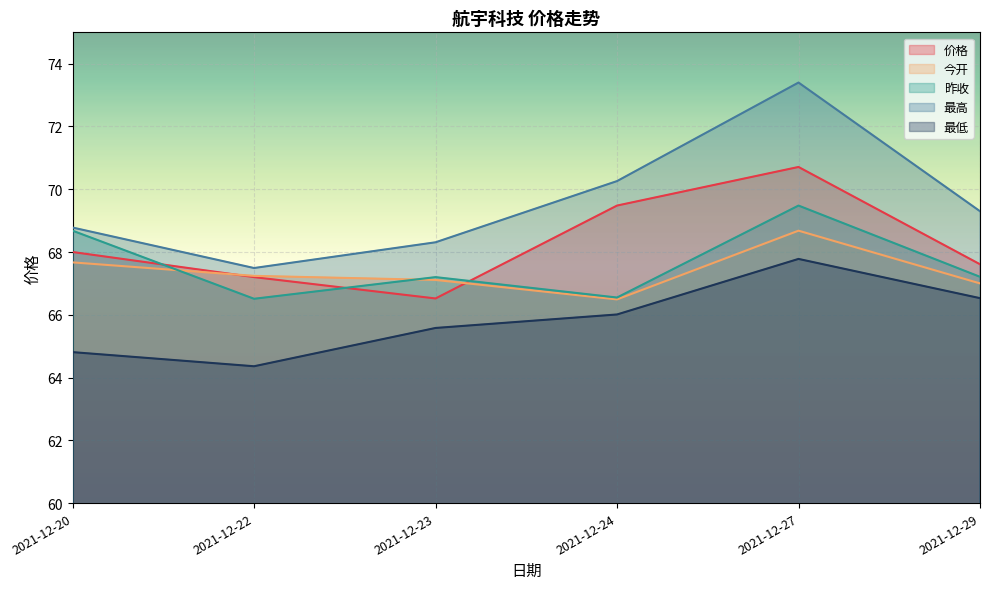

True or false: 最低 and 今开 cross at least once.

False